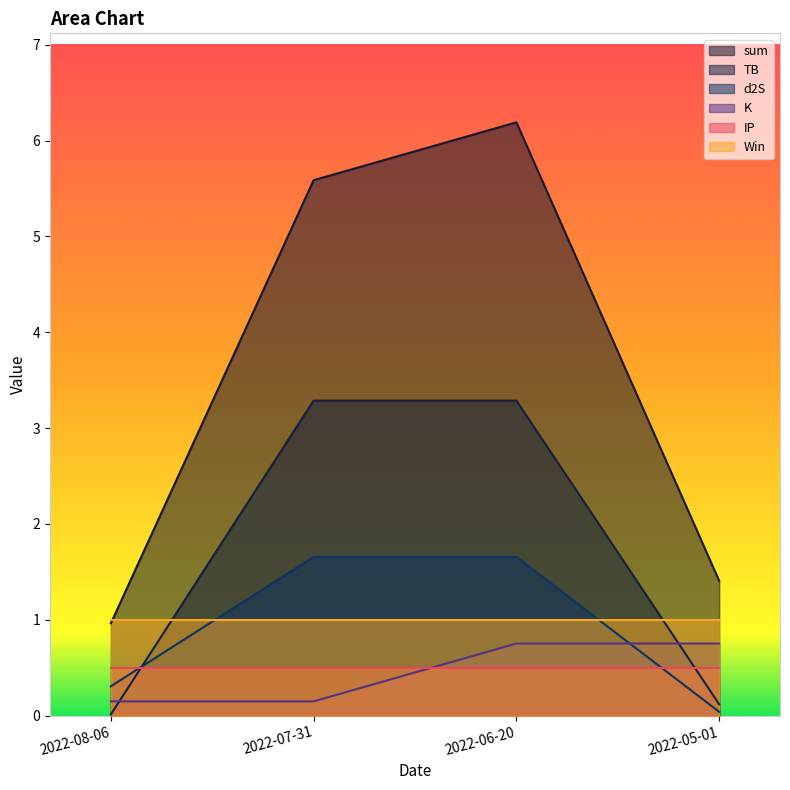

What is the minimum value for sum?

1.0